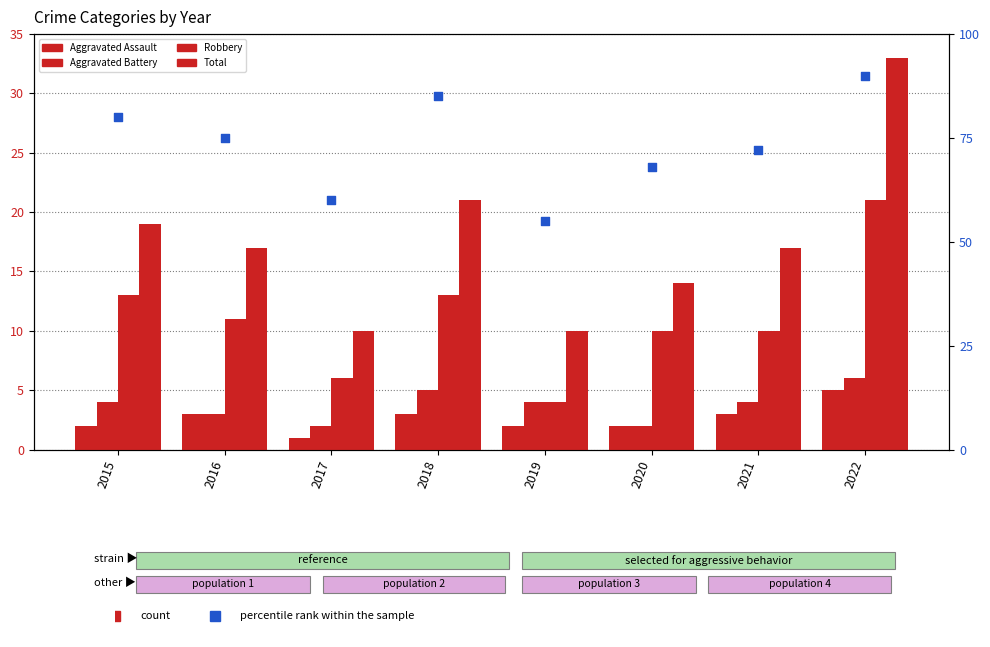

What is the total value across all series at 2018?

127